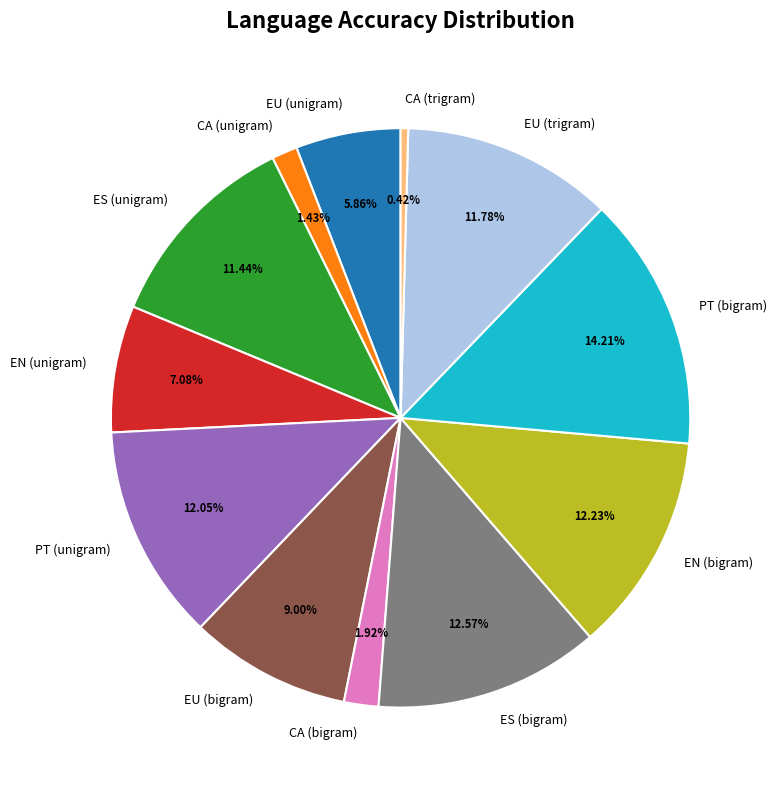

Approximately how many times larger is the value at EN (bigram) compared to PT (bigram)?

0.9